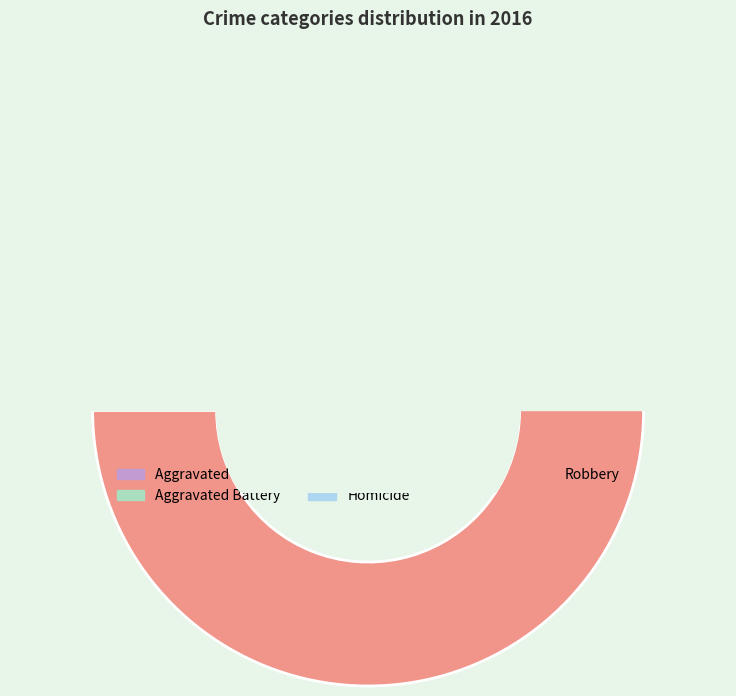

Which slice is the largest?

Robbery